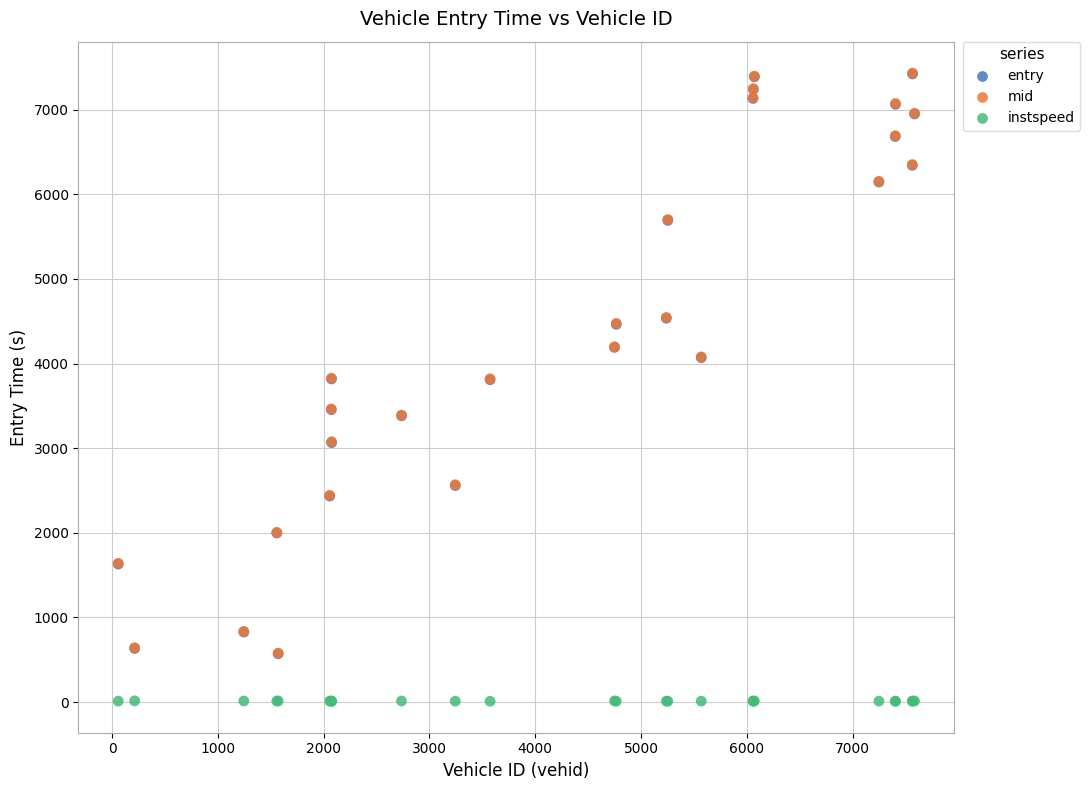

What are all the series names shown in the legend?

entry, mid, instspeed